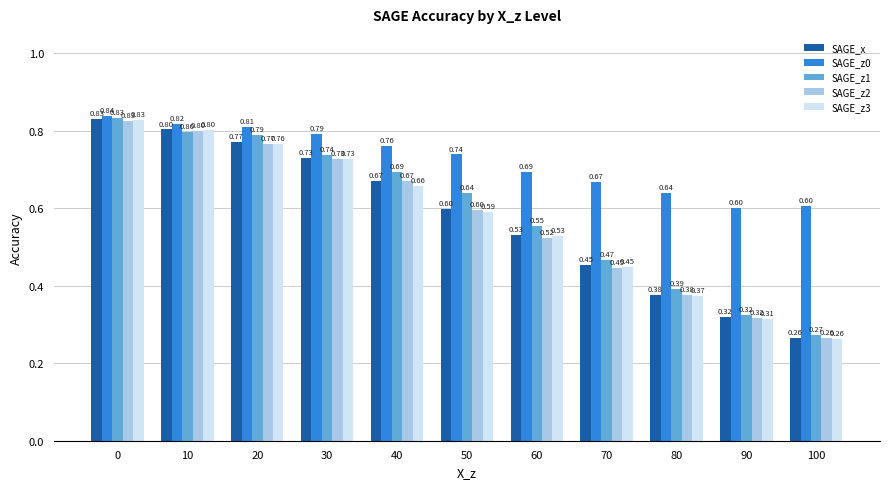

List the labels in order of SAGE_z2 value, smallest first.

100, 90, 80, 70, 60, 50, 40, 30, 20, 10, 0